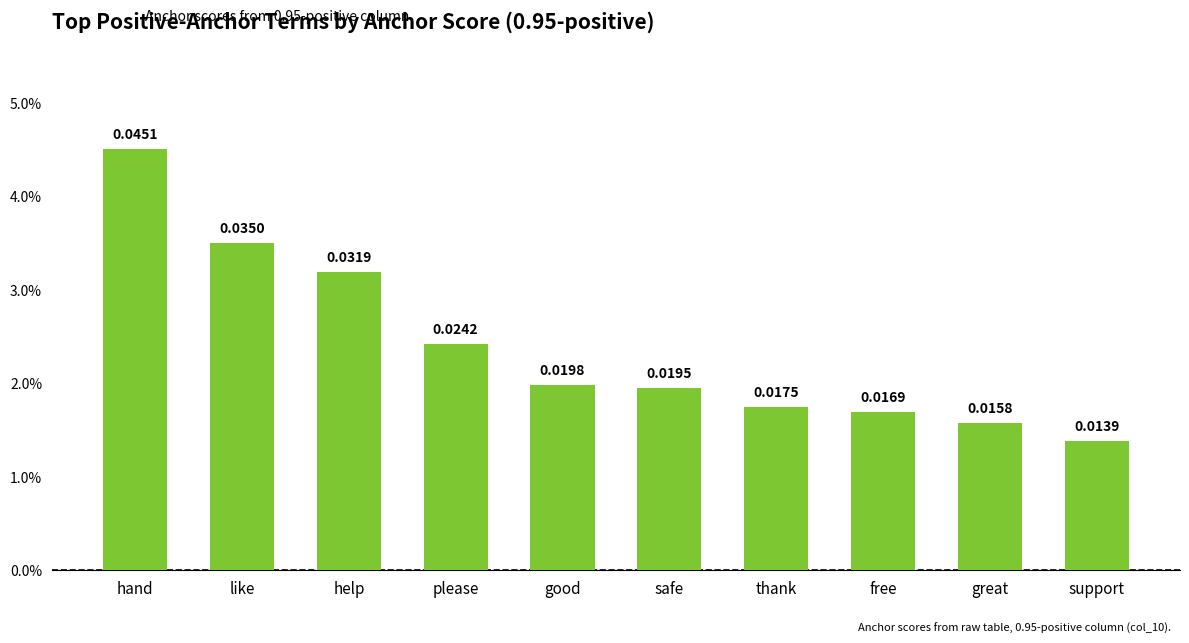

Does the chart contain any negative values?

No